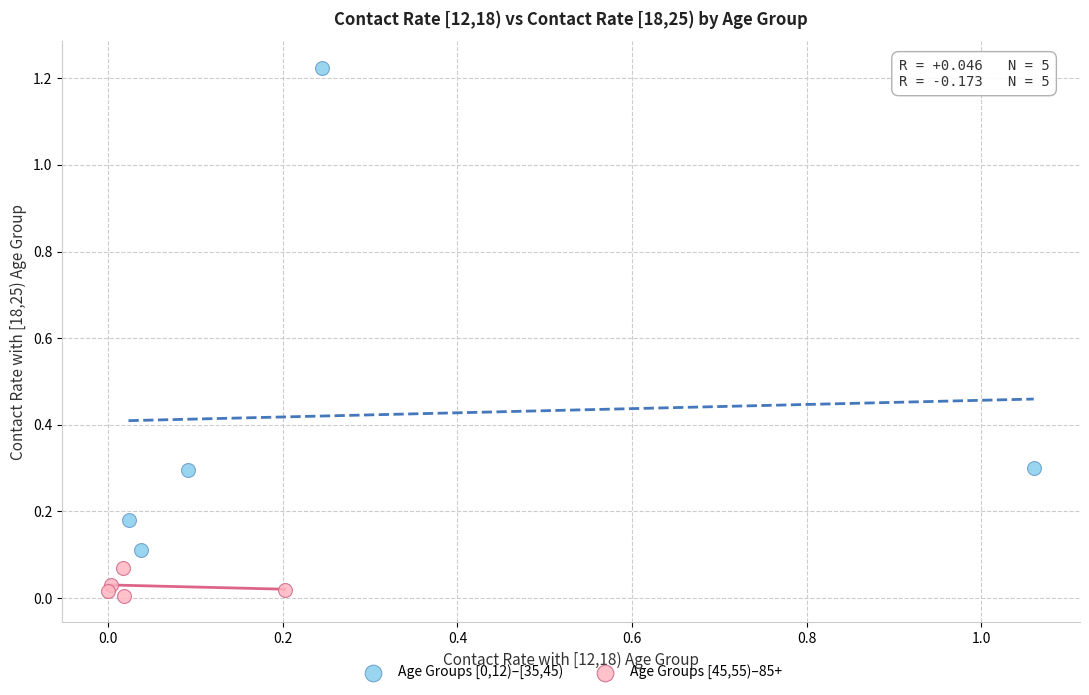

Which series reaches the minimum Y coordinate?

Age Groups [45,55)–85+